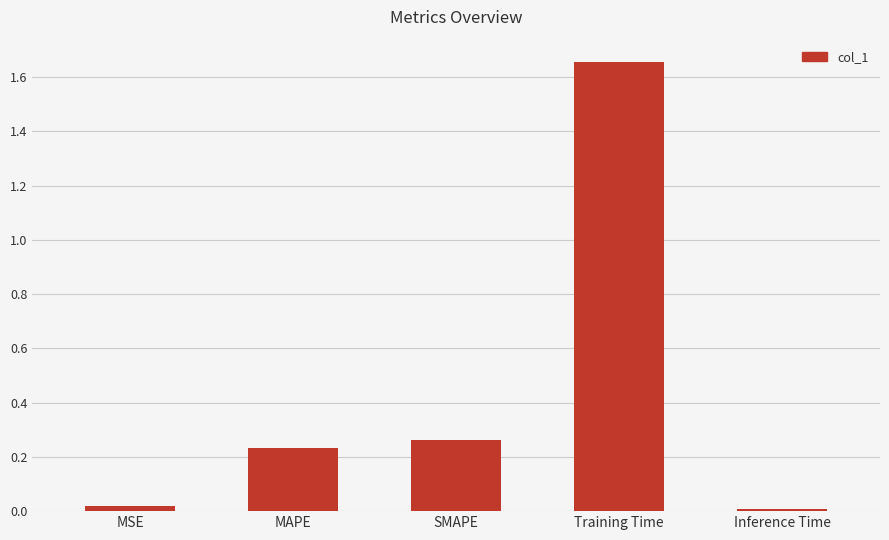

How many data points does each series have?

5